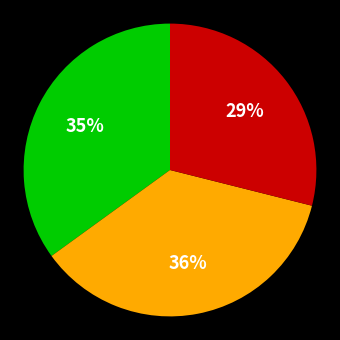

To the nearest percent, what is the difference between the largest and smallest slice percentages?

7%